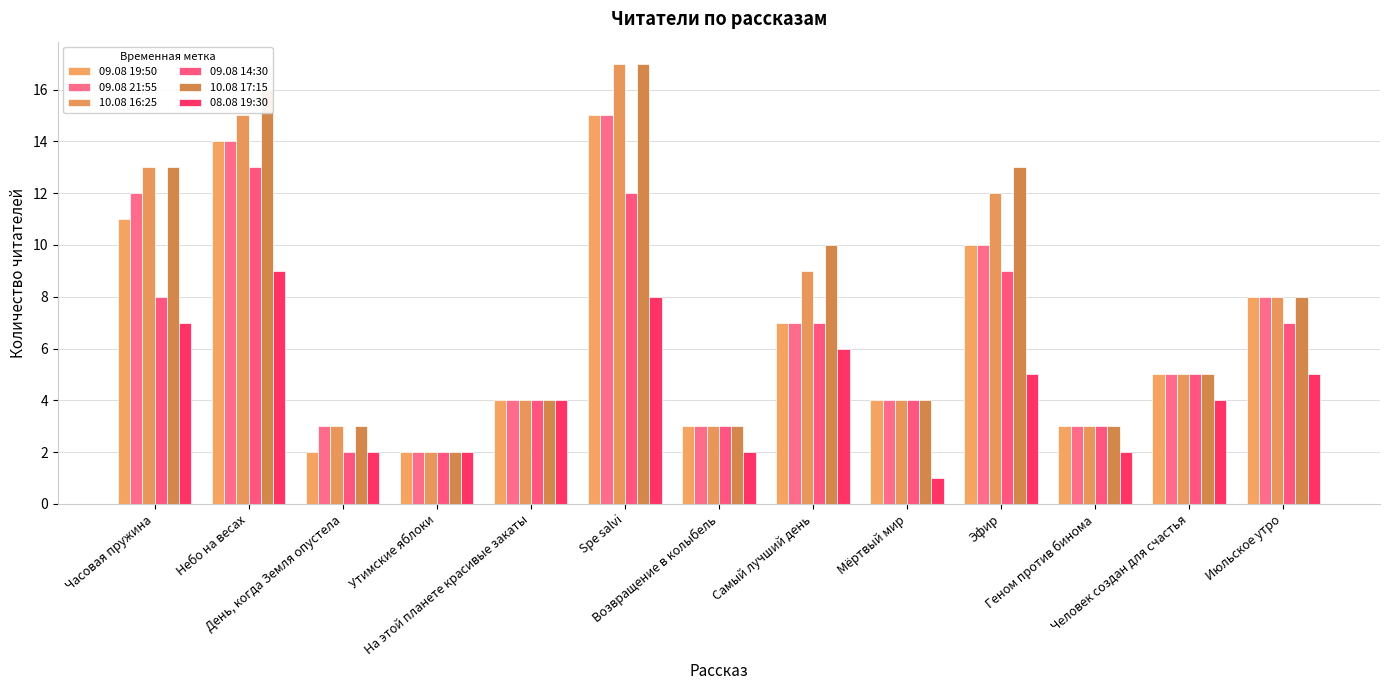

Is it true that 09.08 14:30 equals 3 at Возвращение в колыбель?

True